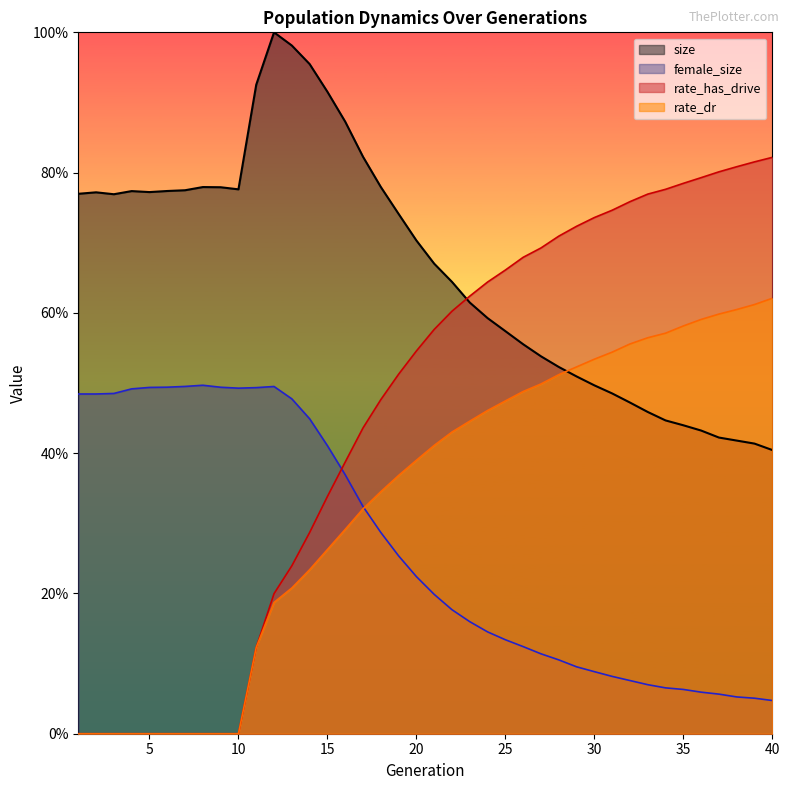

Reading left to right, transcribe all the data shown in this chart.

size: 1=0.8	2=0.8	3=0.8	4=0.8	5=0.8	6=0.8	7=0.8	8=0.8	9=0.8	10=0.8	11=0.9	12=1.0	13=1.0	14=1.0	15=0.9	16=0.9	17=0.8	18=0.8	19=0.7	20=0.7	21=0.7	22=0.6	23=0.6	24=0.6	25=0.6	26=0.6	27=0.5	28=0.5	29=0.5	30=0.5	31=0.5	32=0.5	33=0.5	34=0.4	35=0.4	36=0.4	37=0.4	38=0.4	39=0.4	40=0.4
female_size: 1=0.5	2=0.5	3=0.5	4=0.5	5=0.5	6=0.5	7=0.5	8=0.5	9=0.5	10=0.5	11=0.5	12=0.5	13=0.5	14=0.4	15=0.4	16=0.4	17=0.3	18=0.3	19=0.3	20=0.2	21=0.2	22=0.2	23=0.2	24=0.1	25=0.1	26=0.1	27=0.1	28=0.1	29=0.1	30=0.1	31=0.1	32=0.1	33=0.1	34=0.1	35=0.1	36=0.1	37=0.1	38=0.1	39=0.1	40=0.0
rate_dr: 1=0.0	2=0.0	3=0.0	4=0.0	5=0.0	6=0.0	7=0.0	8=0.0	9=0.0	10=0.0	11=0.1	12=0.2	13=0.2	14=0.2	15=0.3	16=0.3	17=0.3	18=0.3	19=0.4	20=0.4	21=0.4	22=0.4	23=0.4	24=0.5	25=0.5	26=0.5	27=0.5	28=0.5	29=0.5	30=0.5	31=0.5	32=0.6	33=0.6	34=0.6	35=0.6	36=0.6	37=0.6	38=0.6	39=0.6	40=0.6
rate_has_drive: 1=0.0	2=0.0	3=0.0	4=0.0	5=0.0	6=0.0	7=0.0	8=0.0	9=0.0	10=0.0	11=0.1	12=0.2	13=0.2	14=0.3	15=0.3	16=0.4	17=0.4	18=0.5	19=0.5	20=0.5	21=0.6	22=0.6	23=0.6	24=0.6	25=0.7	26=0.7	27=0.7	28=0.7	29=0.7	30=0.7	31=0.7	32=0.8	33=0.8	34=0.8	35=0.8	36=0.8	37=0.8	38=0.8	39=0.8	40=0.8